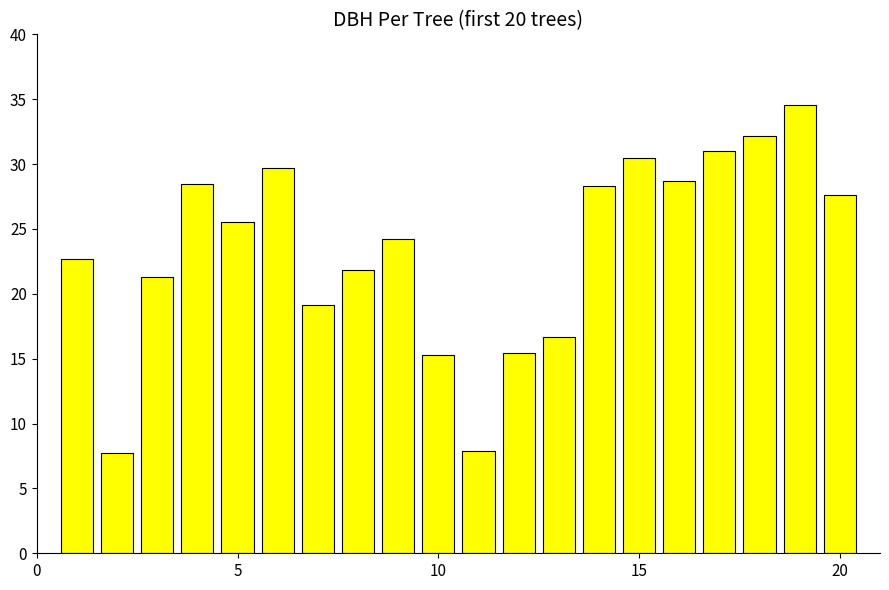

What is the value of the 10th bar from the left?

15.3